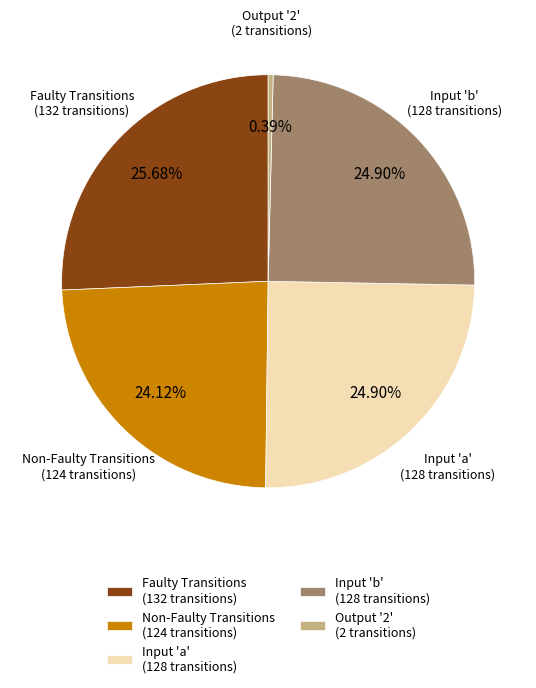

Which slice is the smallest?

Output '2' (2 transitions)